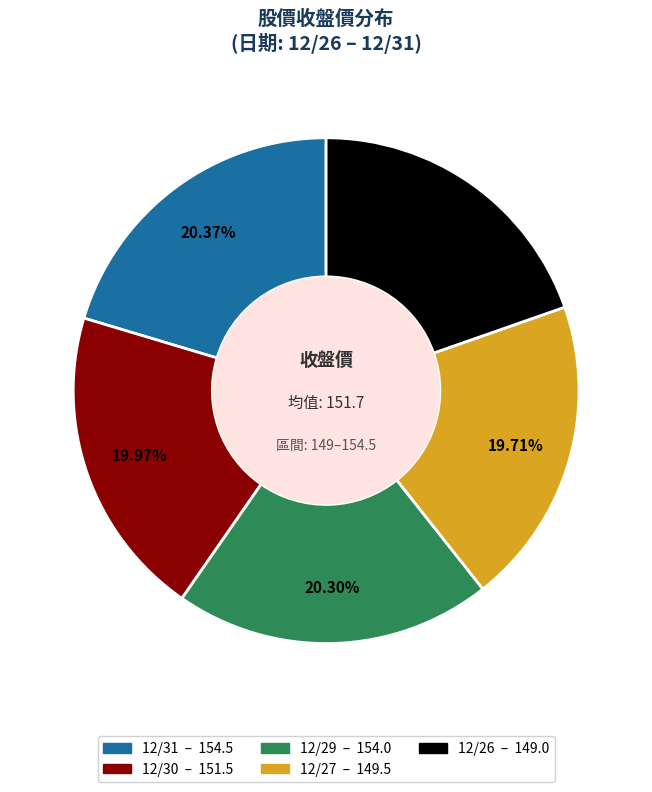

Is there a majority slice in this chart?

No